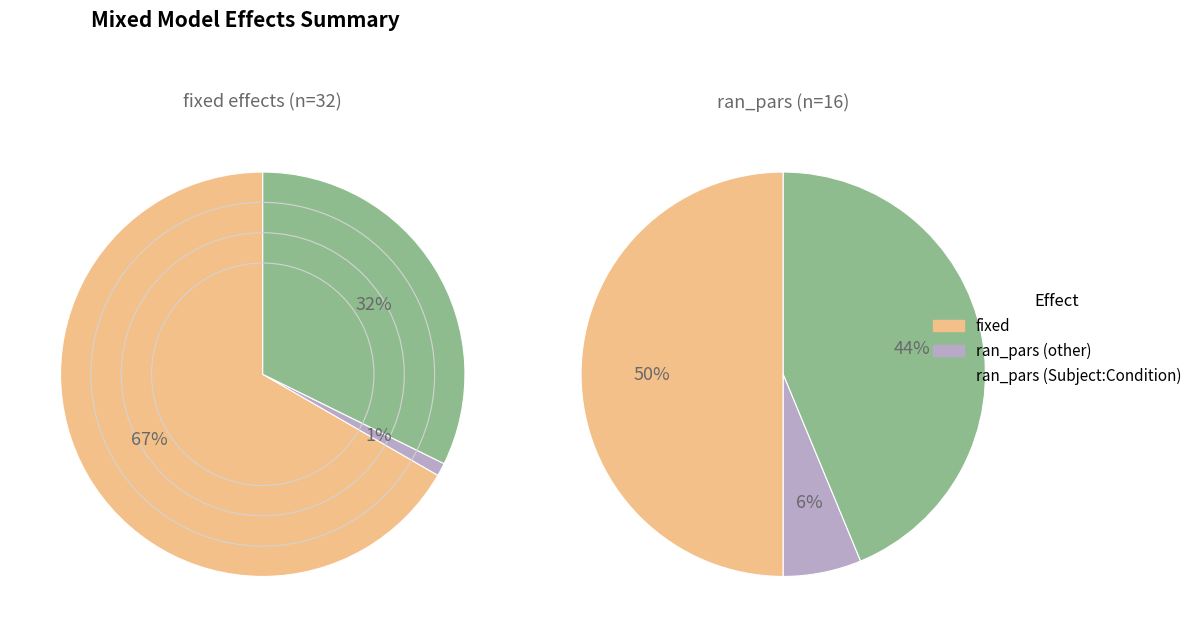

Is the sum of ran_pars and fixed greater than half?

Yes